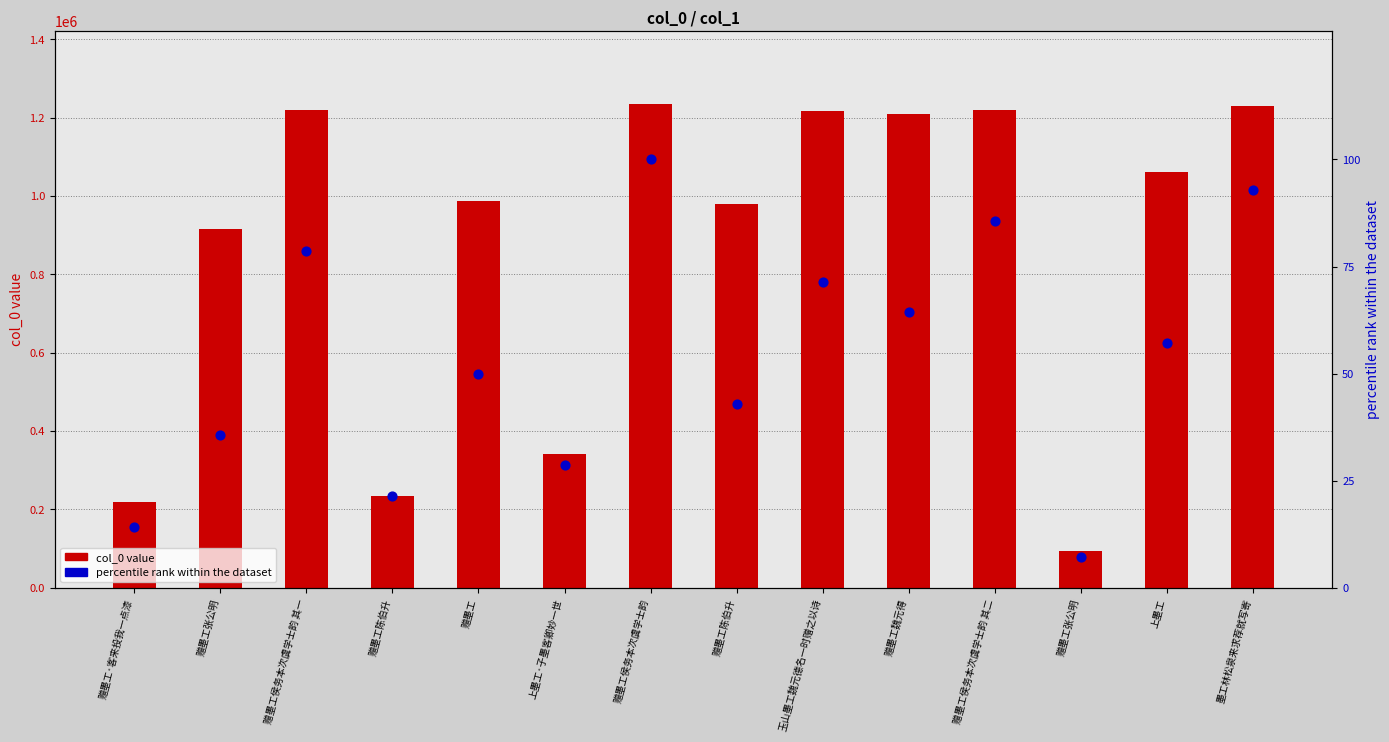

Is the value of col_0 value at 赠墨工陈伯升 greater than the value of percentile rank at 上墨工?

Yes